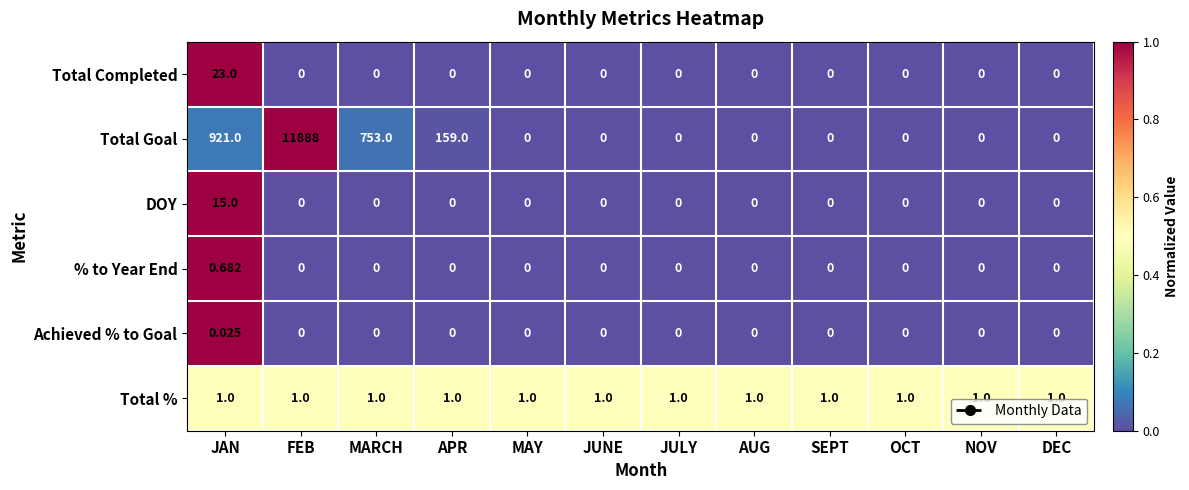

Rank the series by their maximum value, from highest to lowest.

Total Goal, Total Completed, DOY, Total %, % to Year End, Achieved % to Goal